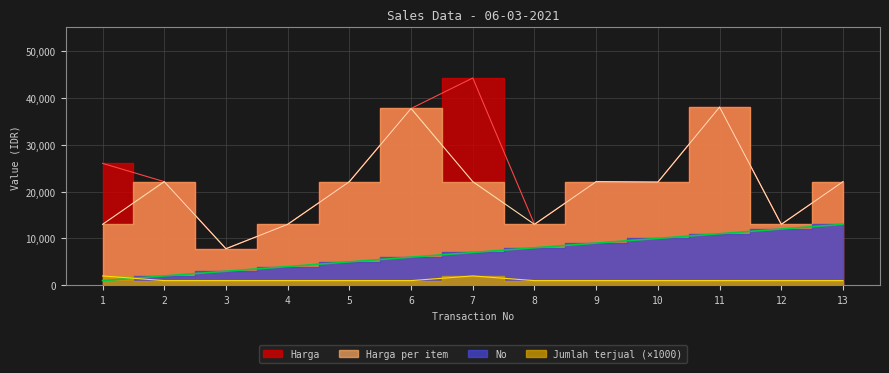

What is the value of the Harga per item point at the 6th from the left?

37700